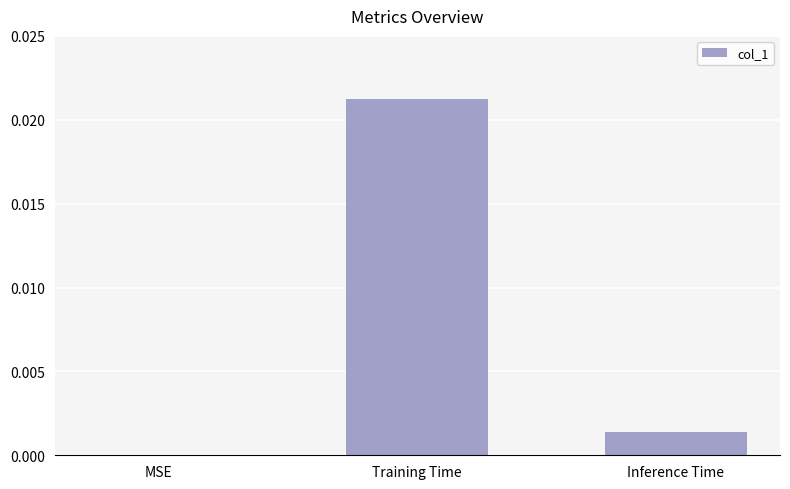

Are the bars horizontal?

No